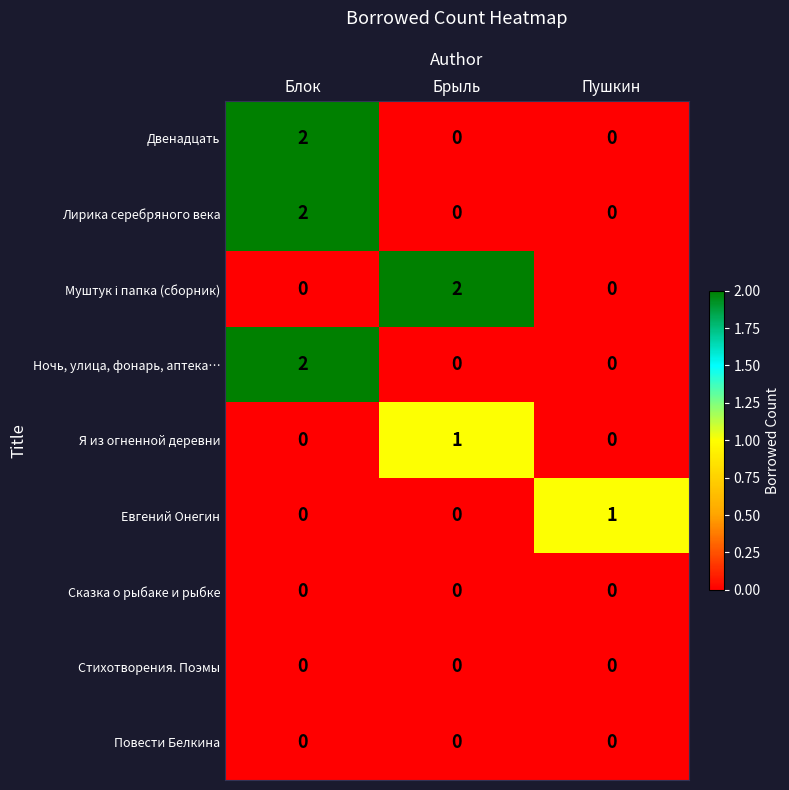

True or false: Лирика серебряного века has a value of 0 at Пушкин.

True